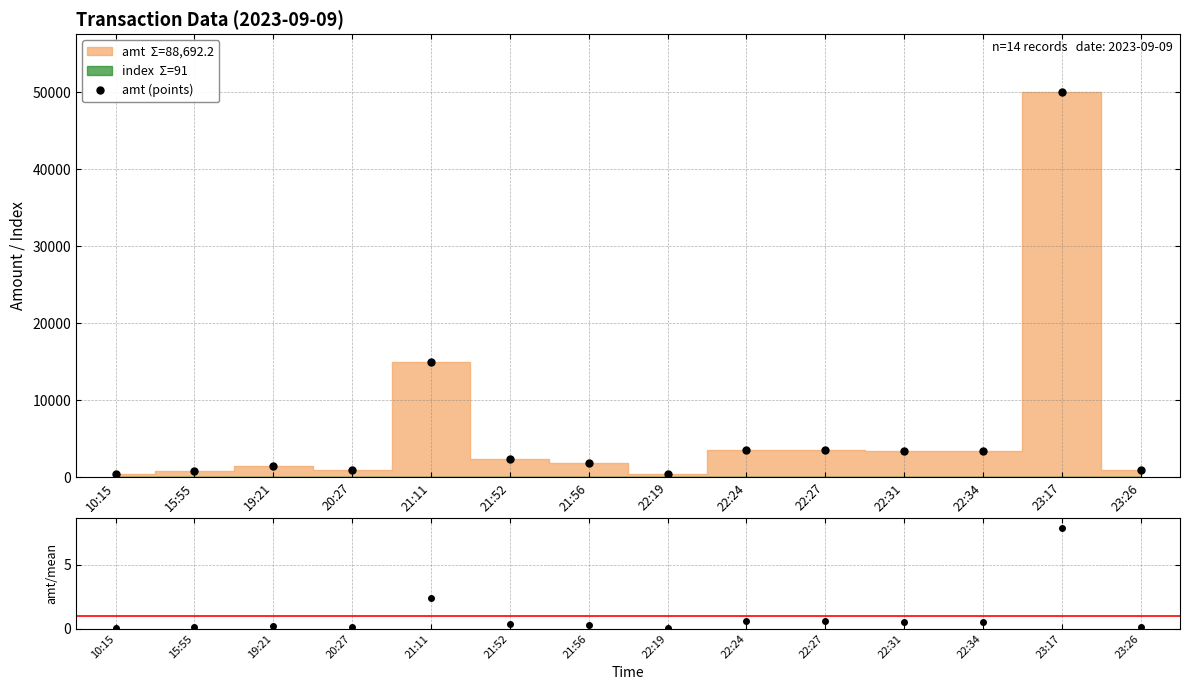

At 23:17, list the series in order from largest to smallest.

amt (points), amt / mean(amt)